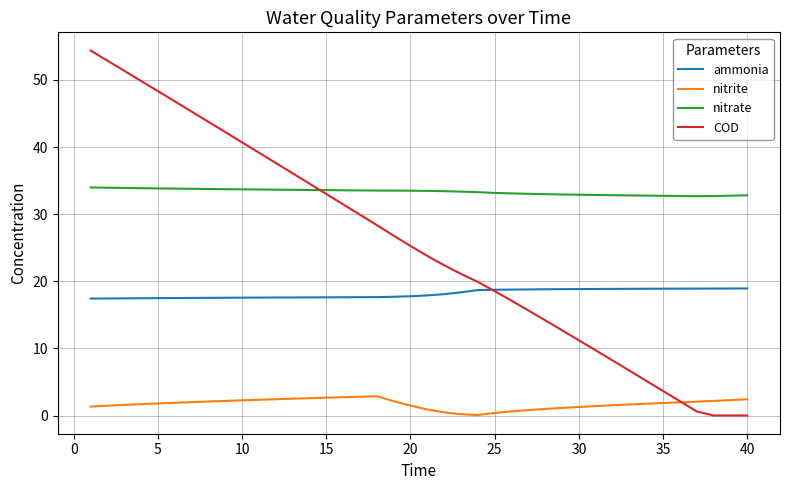

List the series in order of their peak value, lowest first.

nitrite, ammonia, nitrate, COD